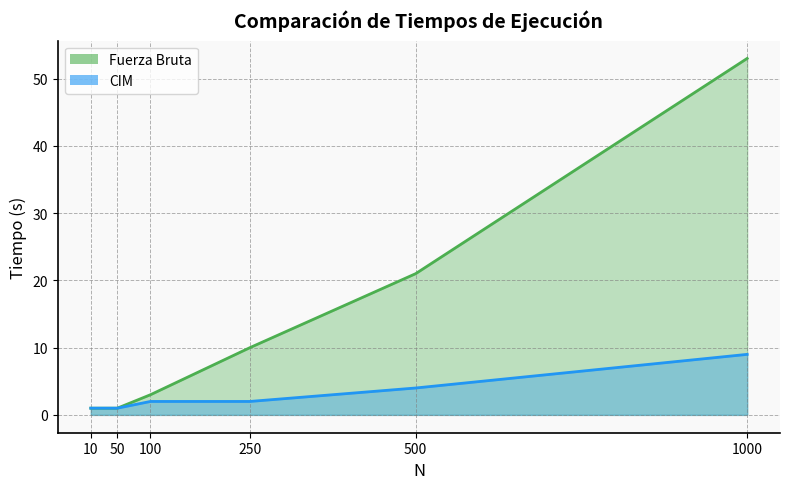

What are all the series names shown in the legend?

Fuerza Bruta, CIM